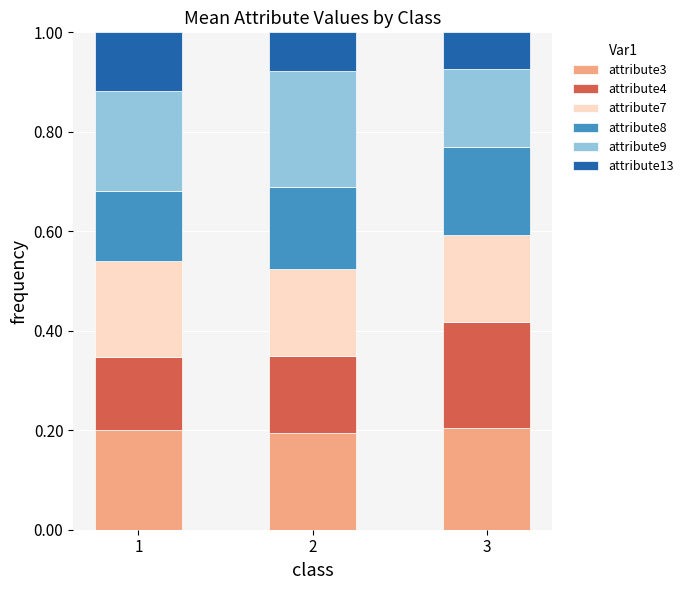

What are all the series names shown in the legend?

attribute3, attribute4, attribute7, attribute8, attribute9, attribute13